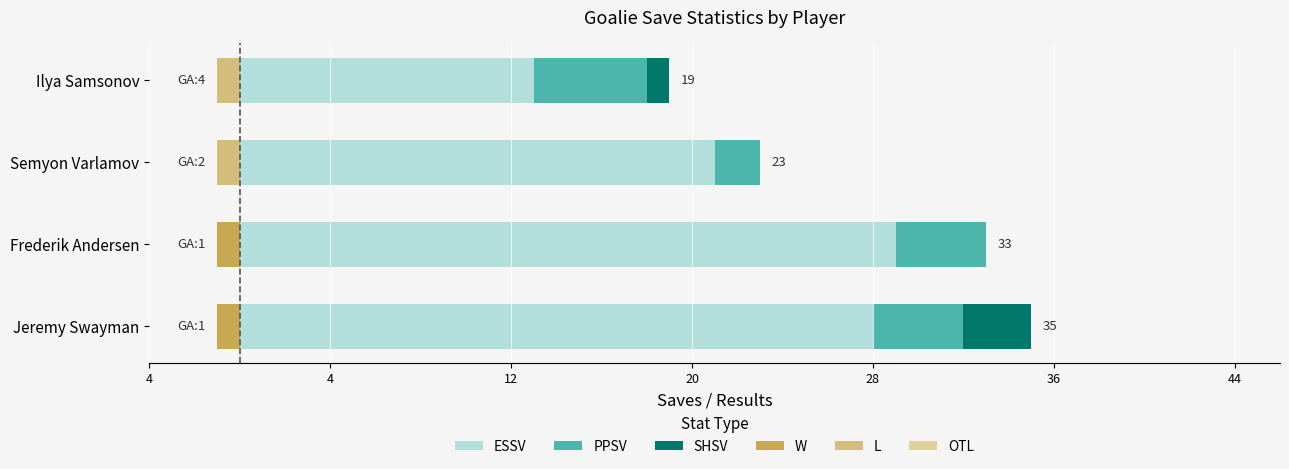

What is the value of the SHSV bar at the 1st from the left?

3.0